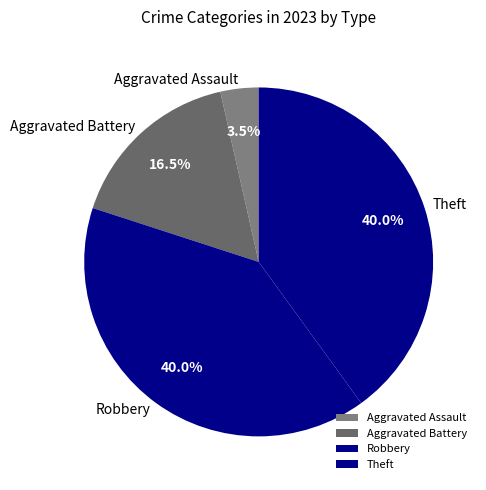

Does Robbery represent more than half of the total?

No